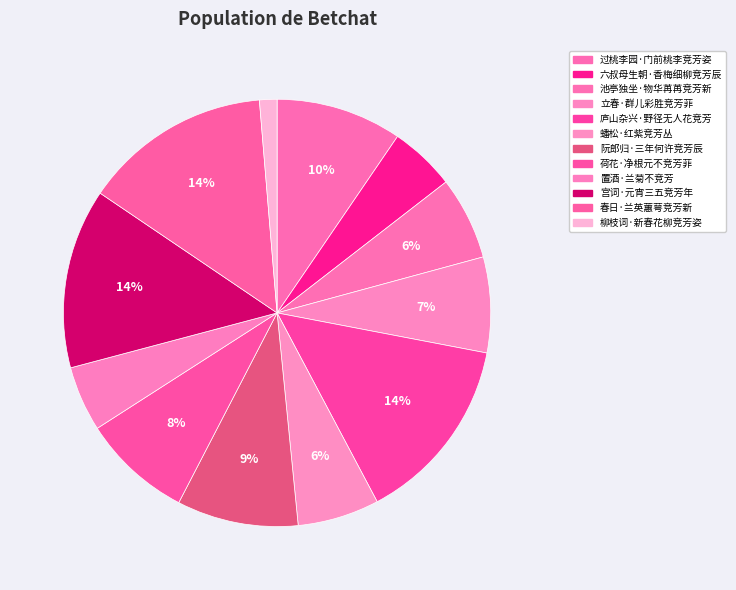

Does 庐山杂兴·野径无人花竞芳 represent more than half of the total?

No